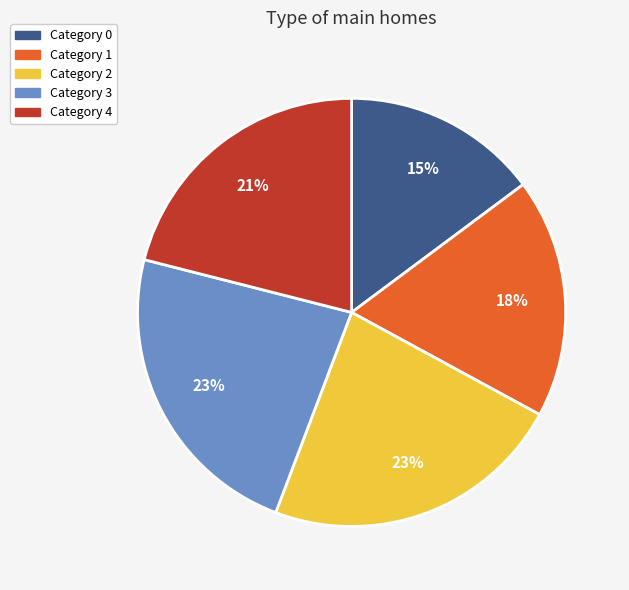

How many segments does this pie chart have?

5